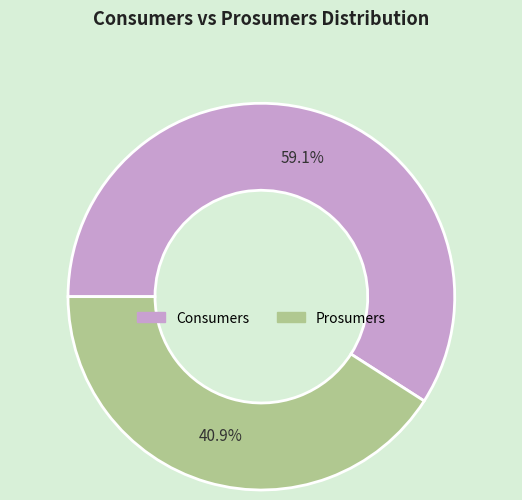

True or false: Consumers accounts for 47% of the total.

False